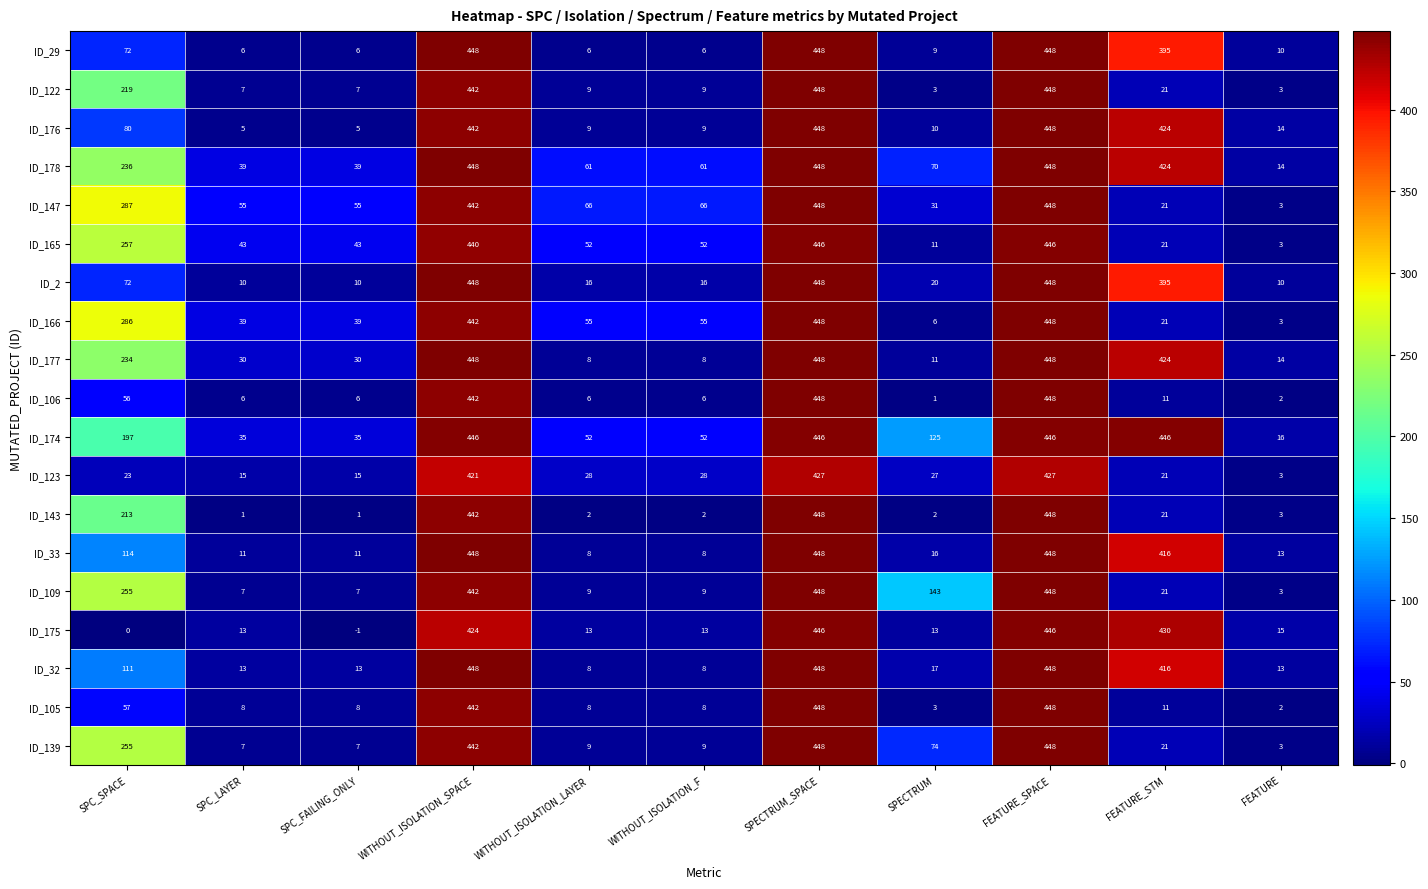

Read the ID_33 value at SPECTRUM.

16